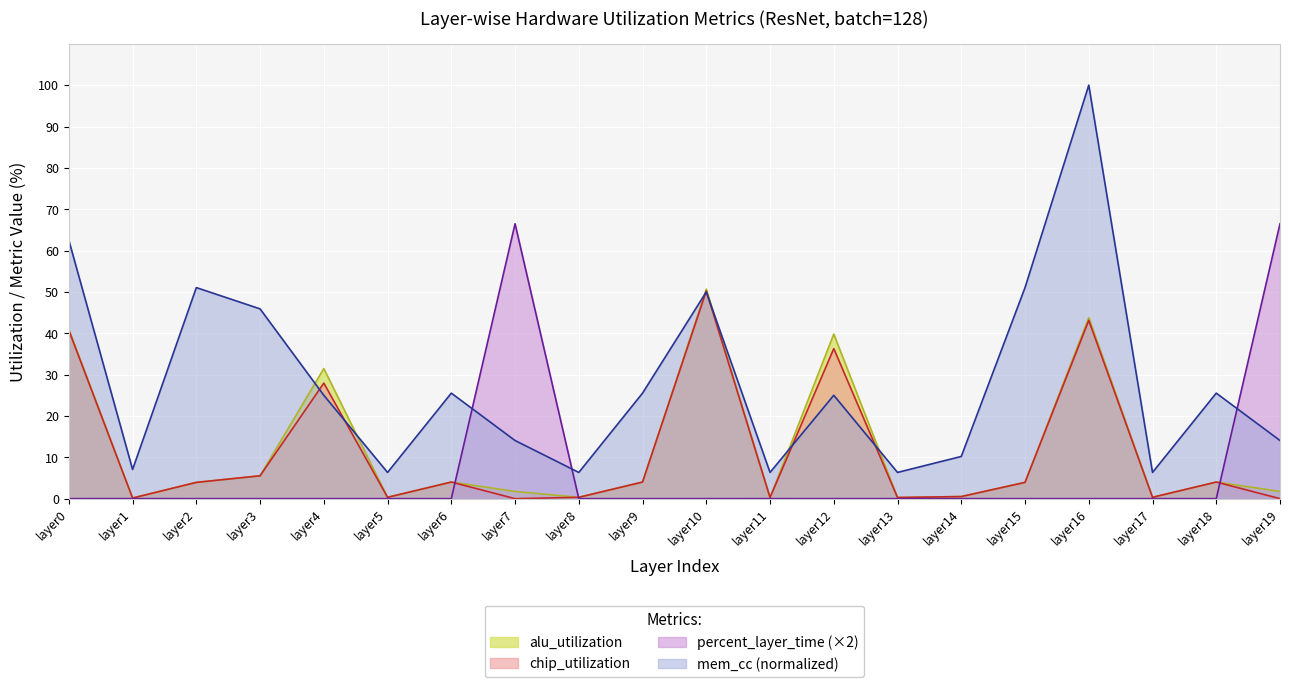

Where do mem_cc and percent_layer_time first cross each other?

layer6 and layer7